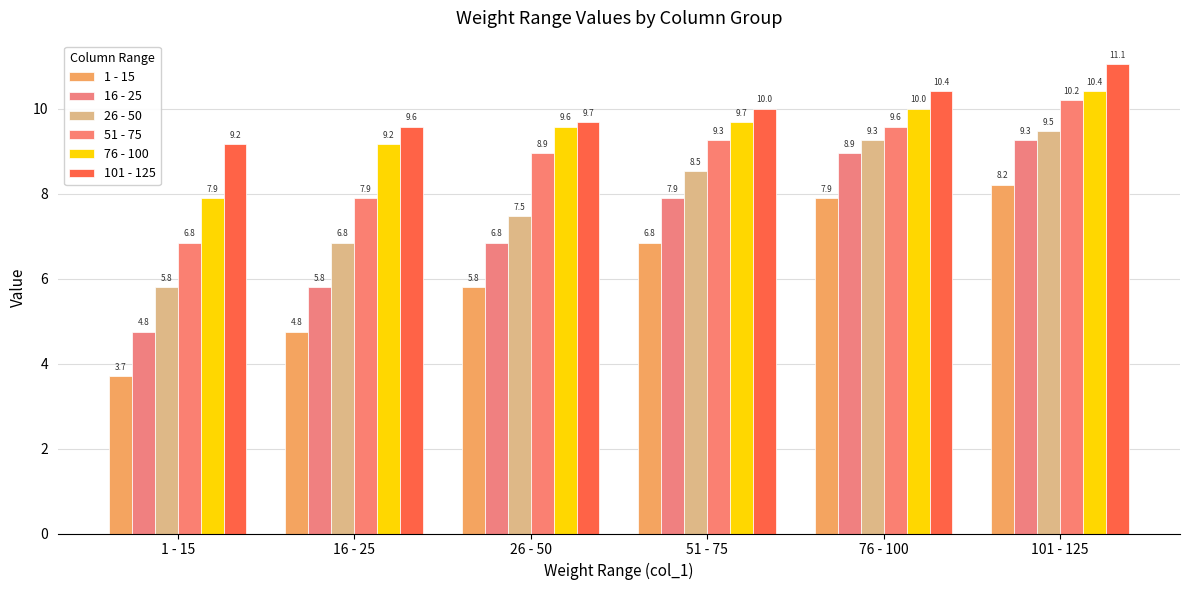

Reading right to left, transcribe all the data shown in this chart.

1 - 15: 8.2	7.9	6.8	5.8	4.8	3.7
16 - 25: 9.3	8.9	7.9	6.8	5.8	4.8
26 - 50: 9.5	9.3	8.5	7.5	6.8	5.8
51 - 75: 10.2	9.6	9.3	8.9	7.9	6.8
76 - 100: 10.4	10.0	9.7	9.6	9.2	7.9
101 - 125: 11.1	10.4	10.0	9.7	9.6	9.2